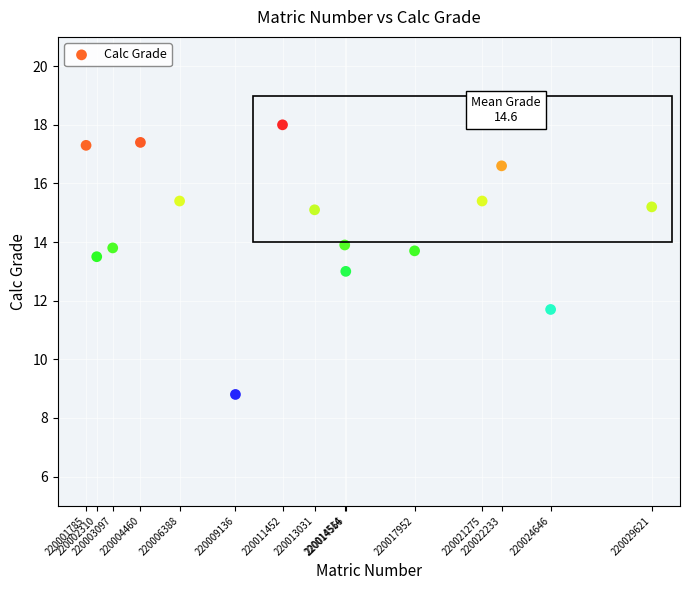

What is the range of Y values (max minus min)?

9.2